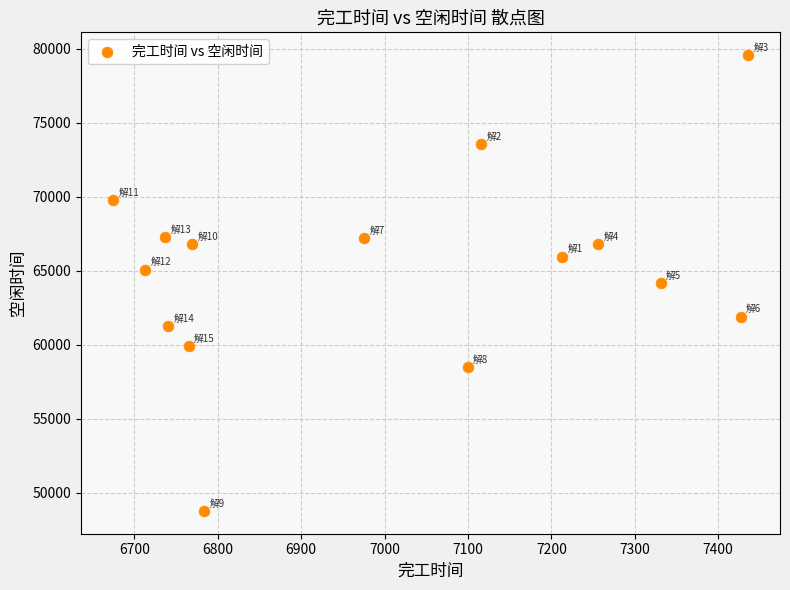

What is the range of Y values (max minus min)?

30792.6